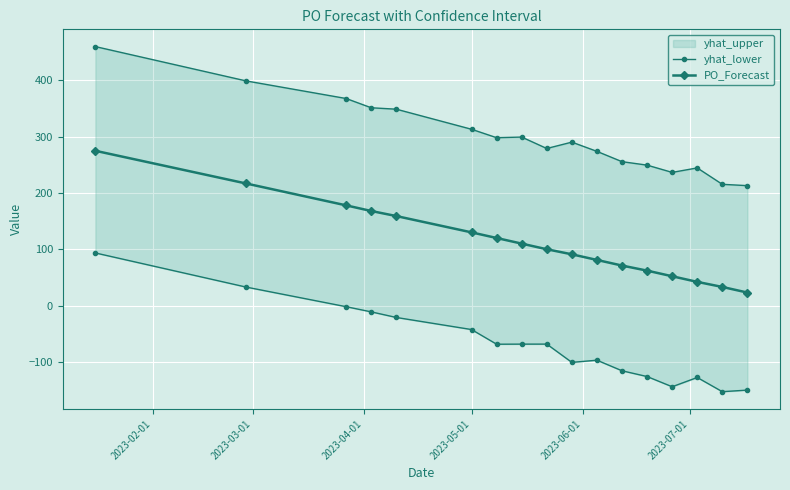

What is the minimum value for PO_Forecast?

23